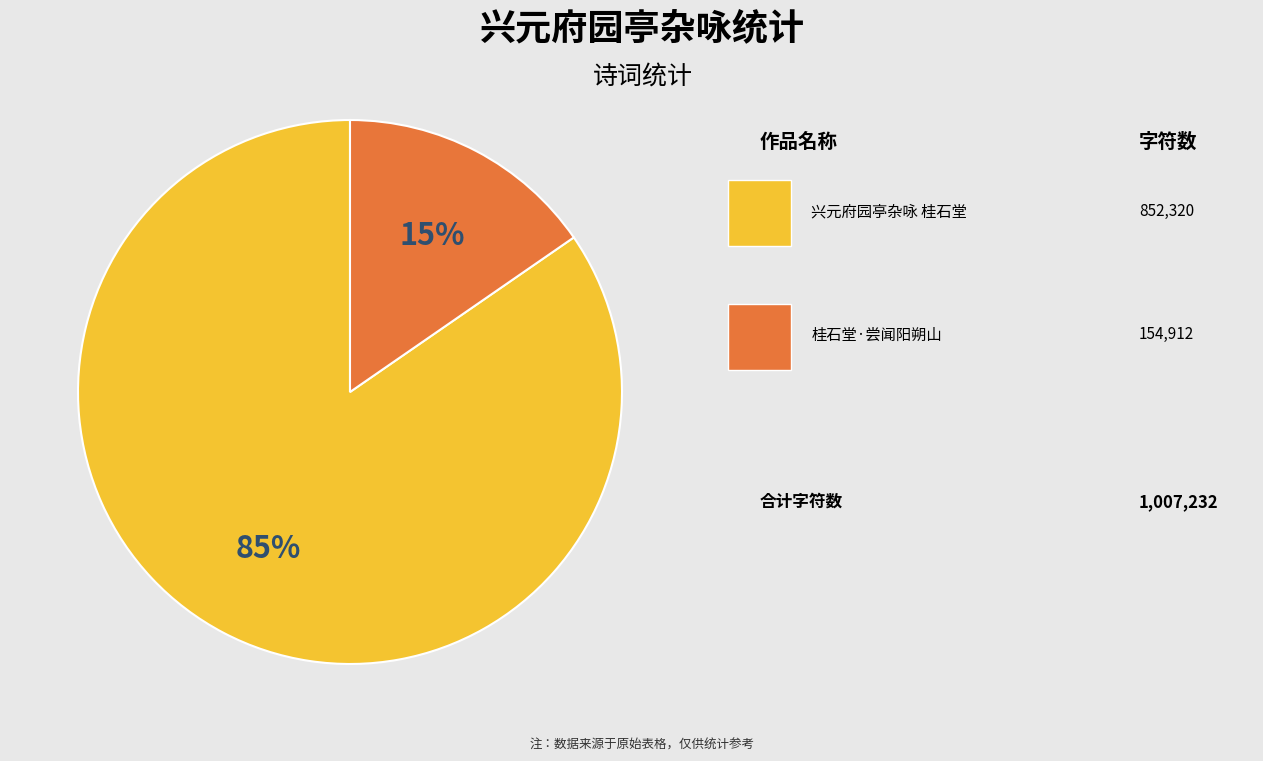

To the nearest percent, what is the average slice percentage?

50%